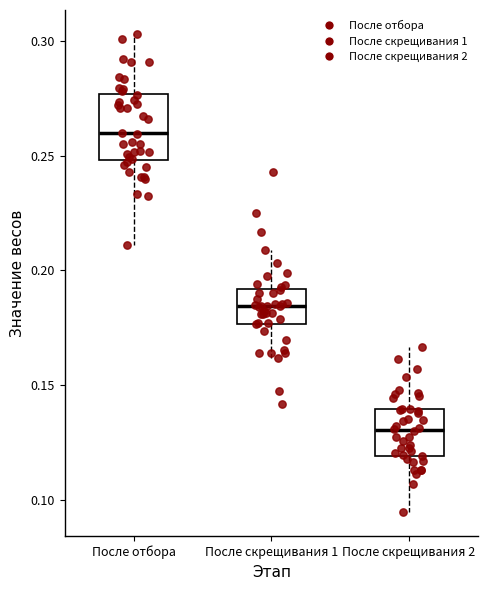

Reading left to right, read every box against the y-axis: the position of its median line, the range the box covers, and the ends of its whiskers. The values are not printed on the chart, so give them approximately, as read against the axis.

После отбора: median 0.260, box 0.250 to 0.275, whiskers 0.210 to 0.305
После скрещивания 1: median 0.185, box 0.175 to 0.190, whiskers 0.160 to 0.210
После скрещивания 2: median 0.130, box 0.120 to 0.140, whiskers 0.095 to 0.165